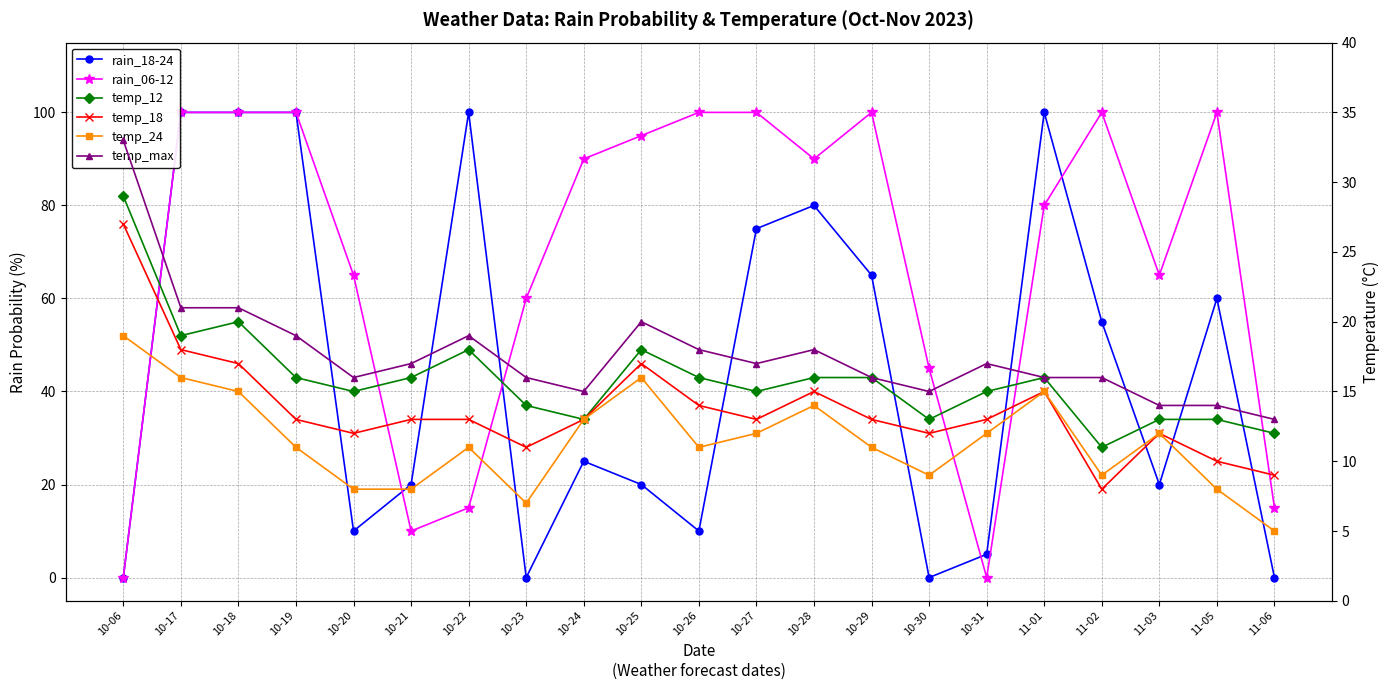

What is the total value across all series at 11-05?

205